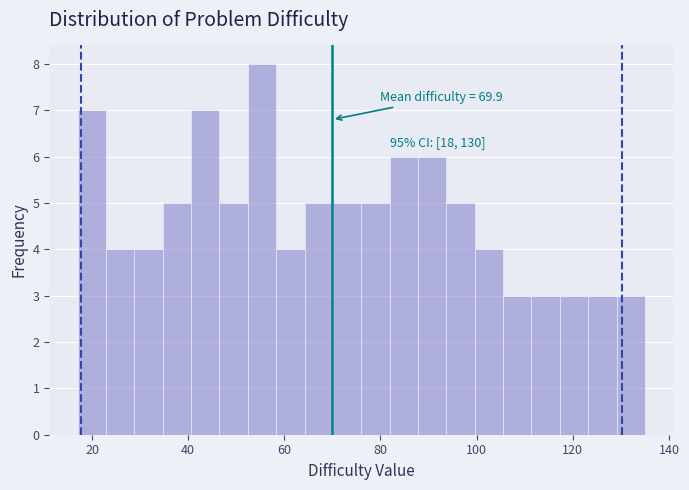

Read against the x-axis, roughly where is the centre of the tallest bar?

56